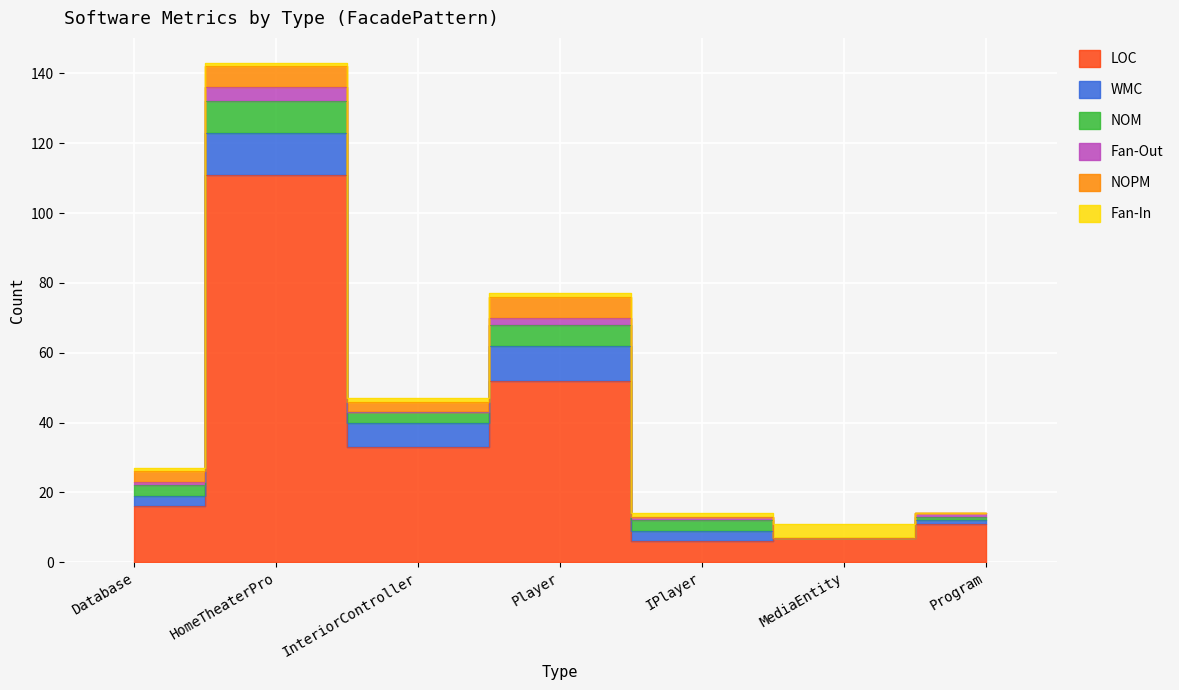

How many values in the Fan-In series are below 1?

1